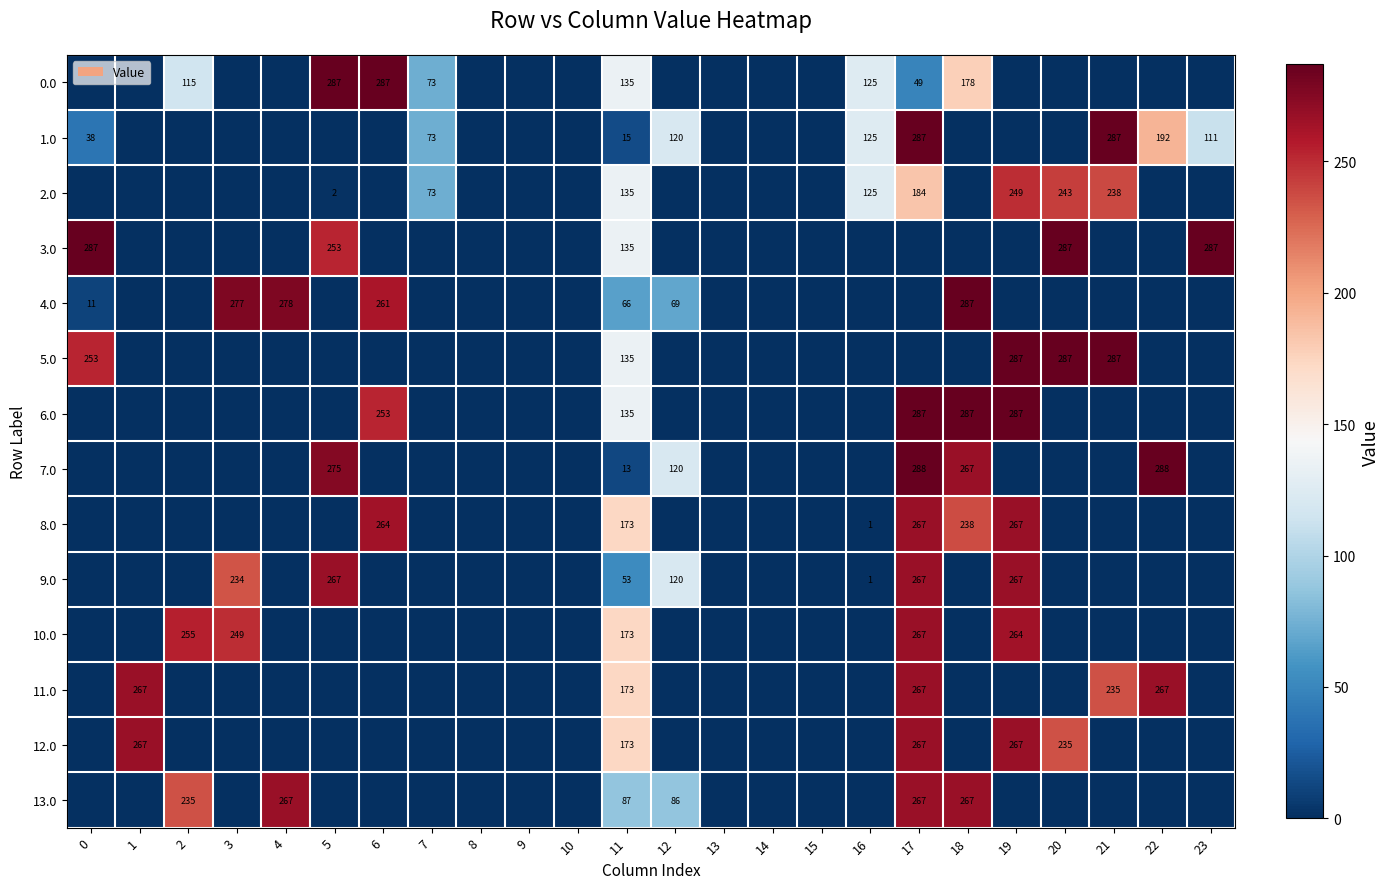

True or false: 7.0 has a value of 267 at 18.

True